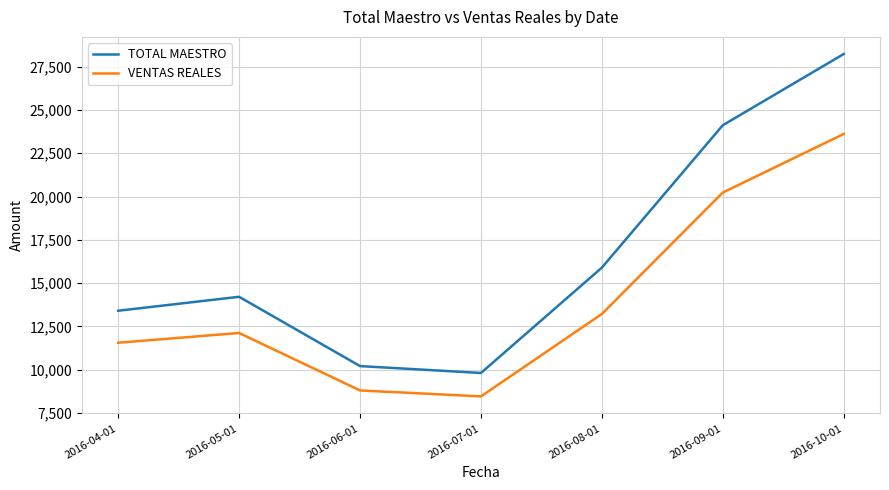

What position from the right is 2016-05-01?

6